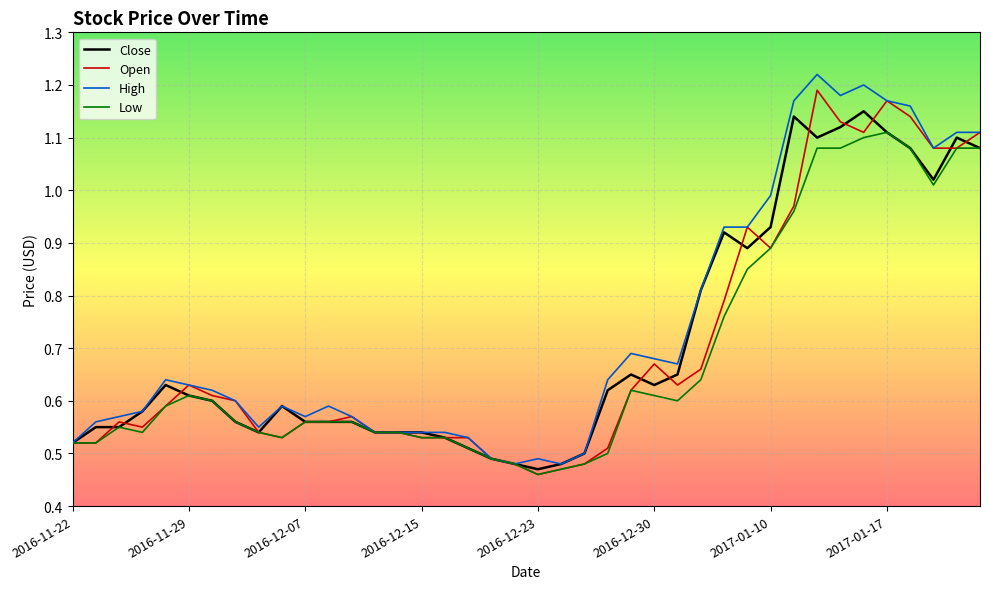

At how many categories does at least one series exceed 0?

40